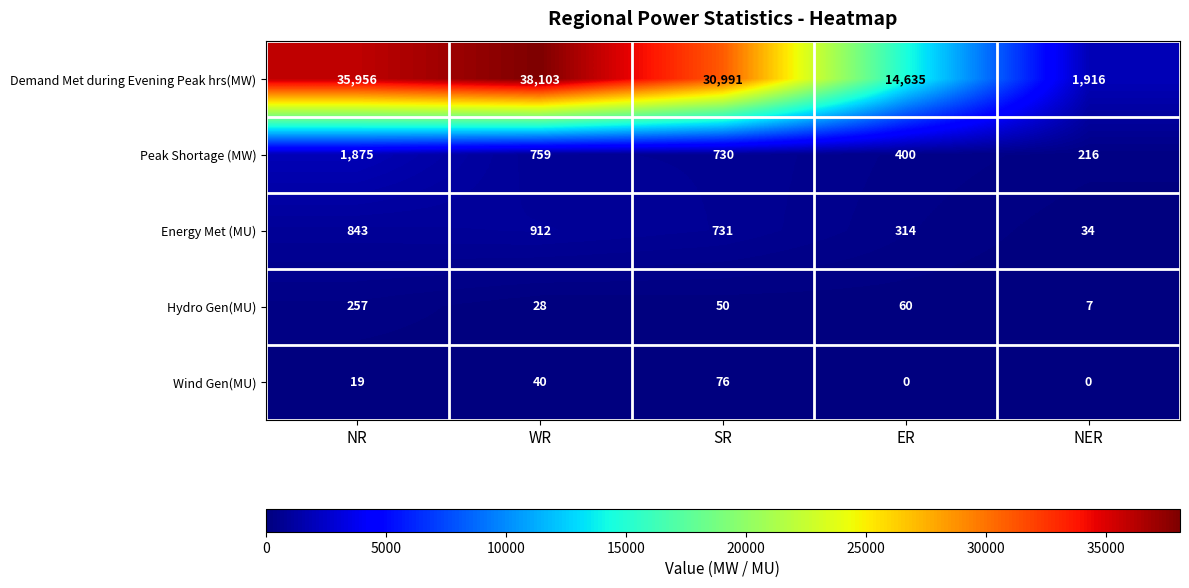

What is the total value across all series at NR?

38950